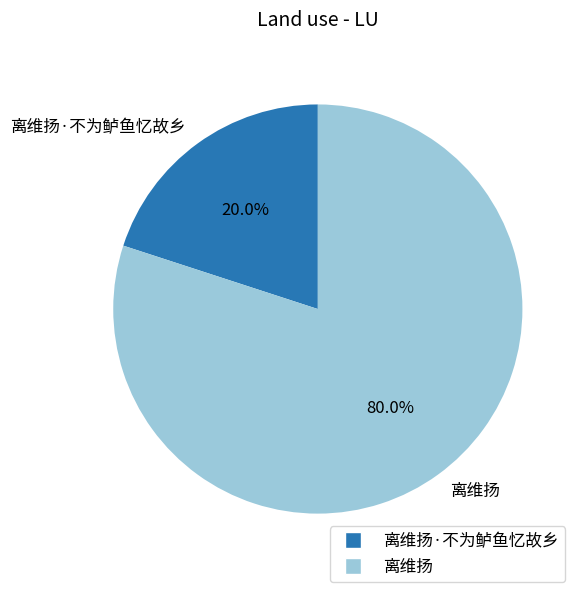

To the nearest percent, what percentage of the pie is 离维扬?

80%